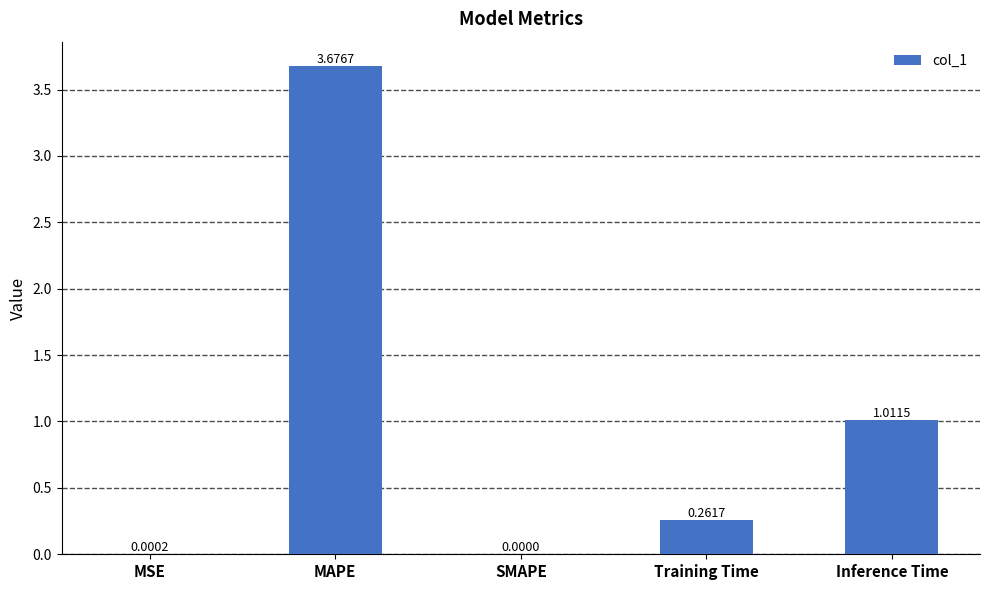

Are the bars horizontal?

No